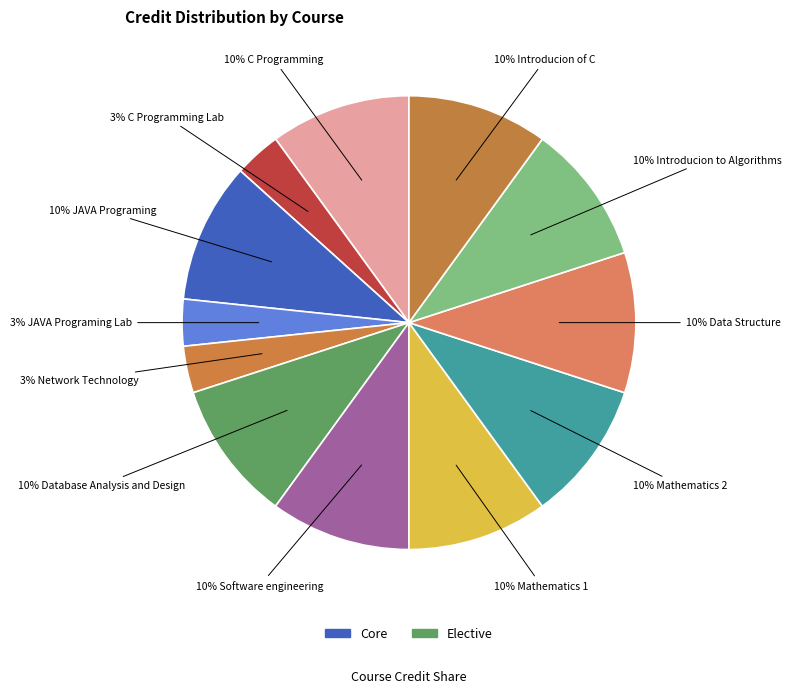

What is the largest slice in the pie chart?

C Programming